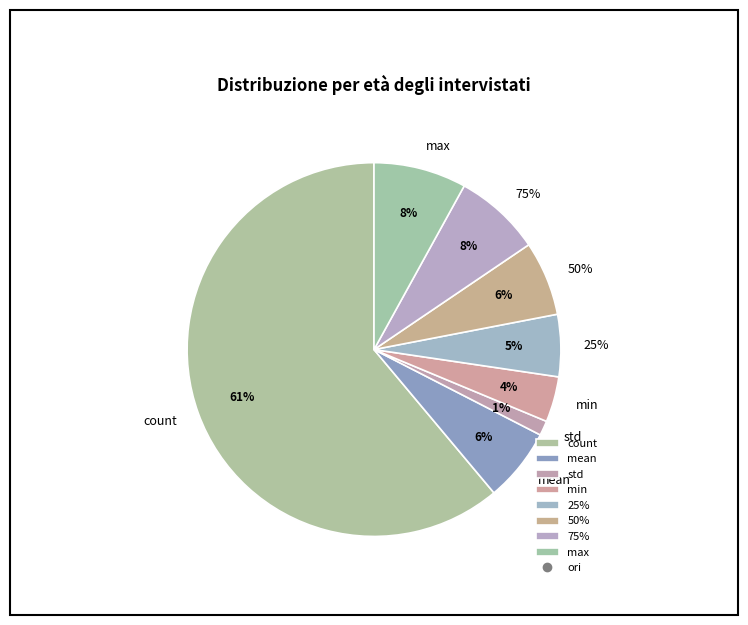

How many segments does this pie chart have?

8